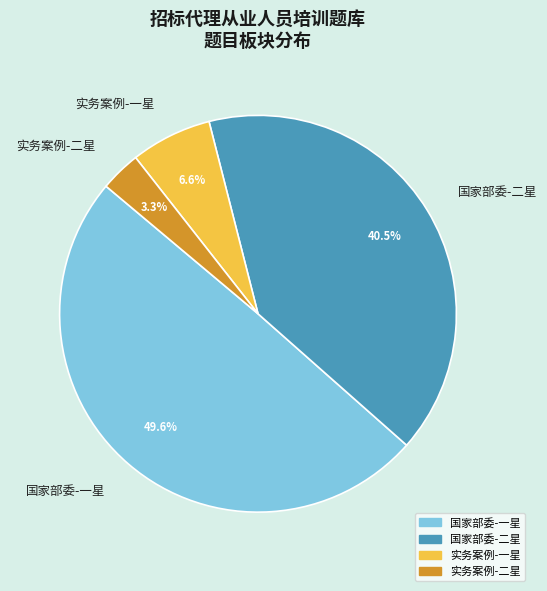

Is there any slice that represents more than half of the pie?

No